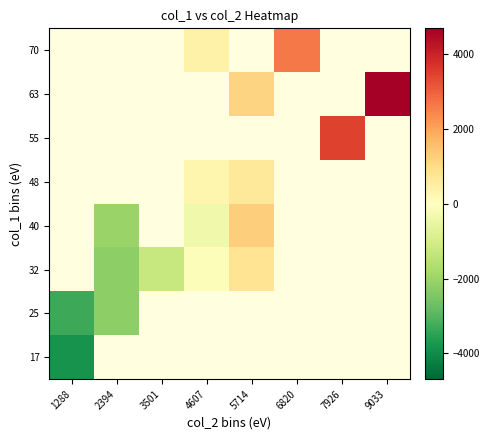

Which series has the widest spread of values?

25